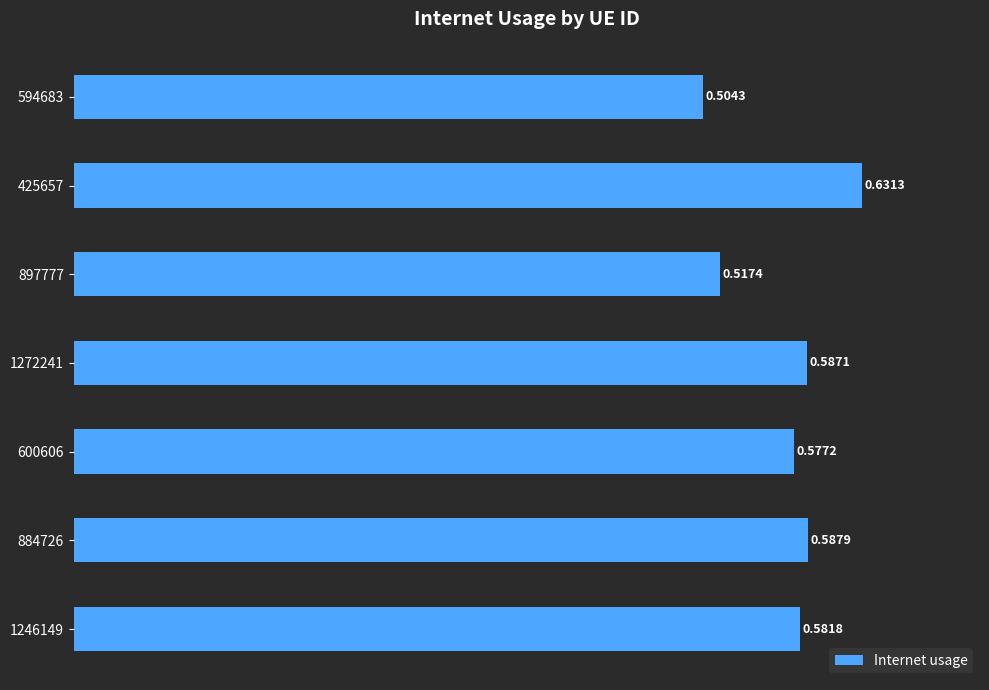

How many bars are there in total?

7